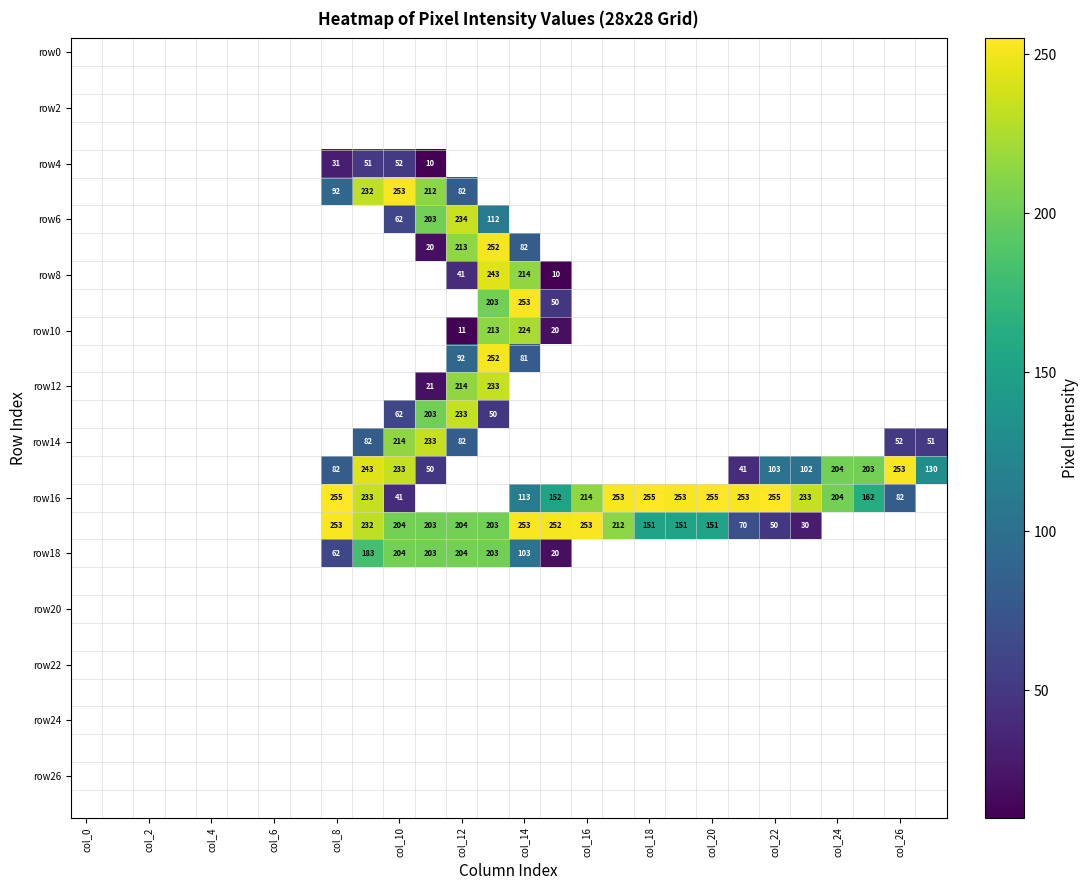

The value of row14 at col_26 is 32. True or false?

False